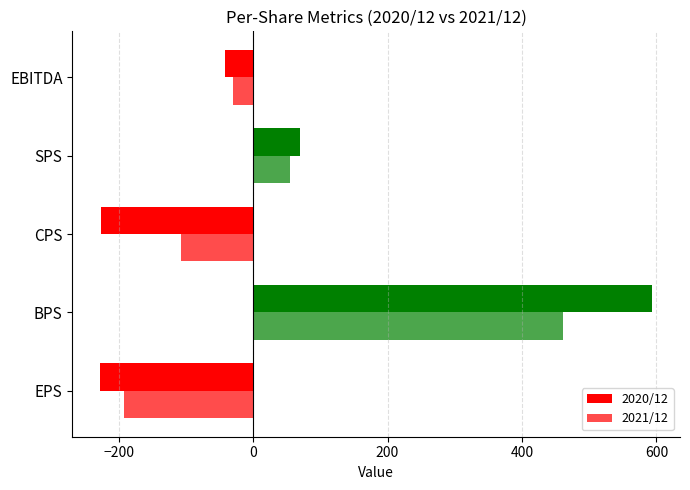

How many values in the 2021/12 series are below -30?

3